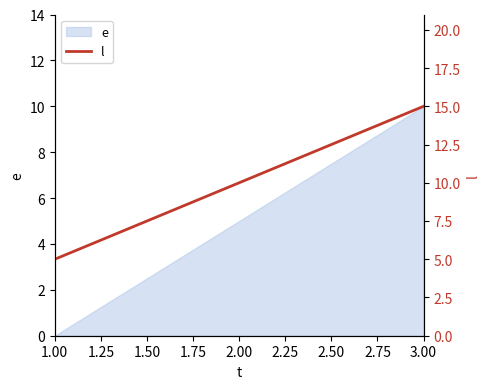

The value of e at 1.00 is 0. True or false?

True